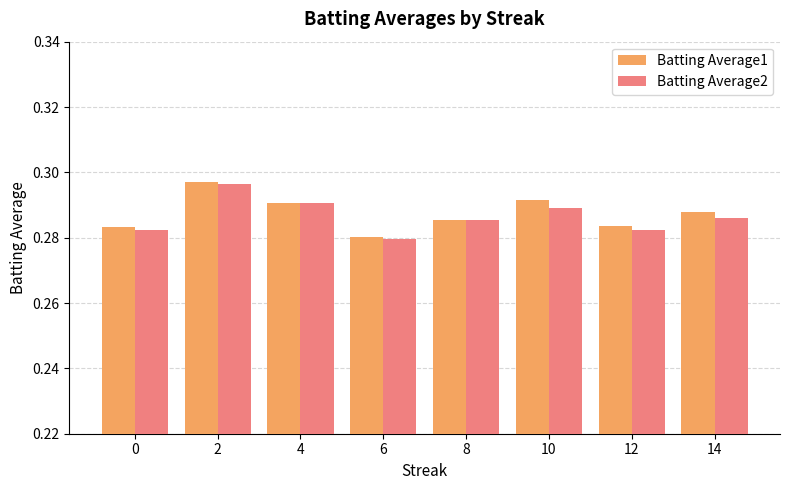

Which series changed the most between 2 and 8?

Batting Average1